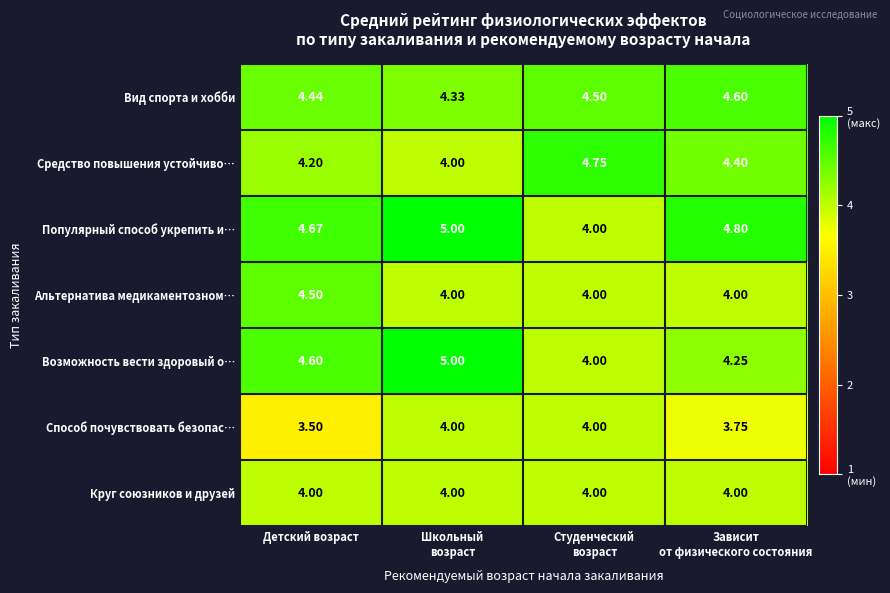

Which series has the largest total across all categories?

Популярный способ укрепить и…